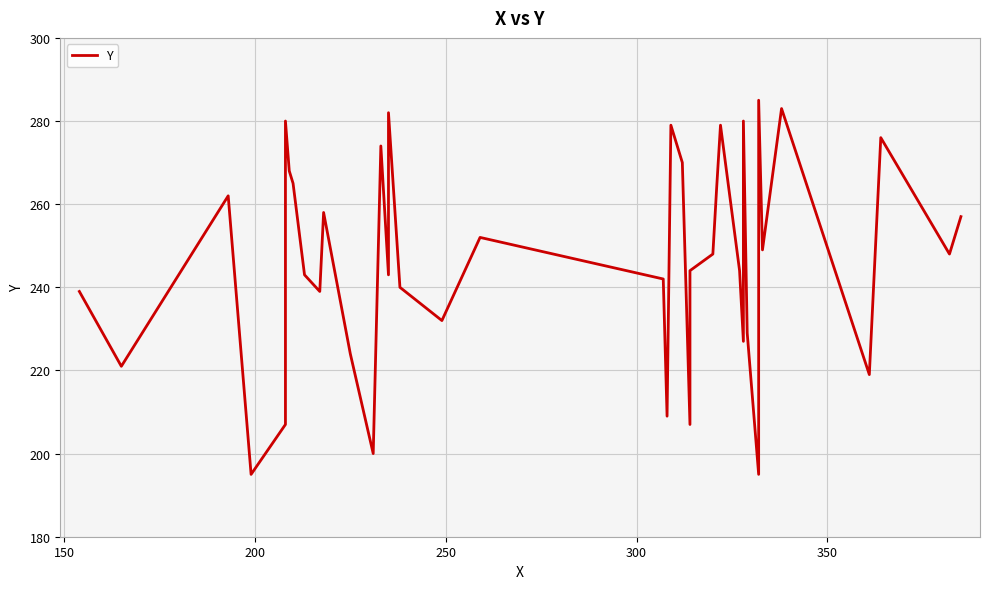

Is this an area chart (filled region under the line)?

No